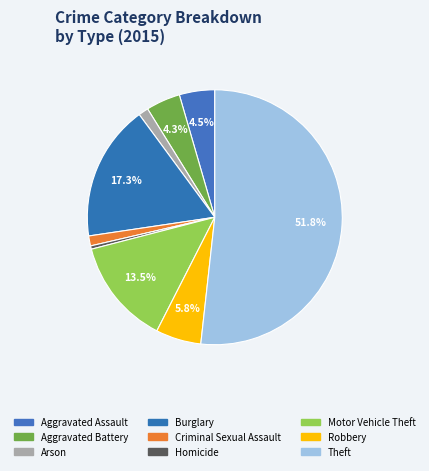

How many segments does this pie chart have?

9